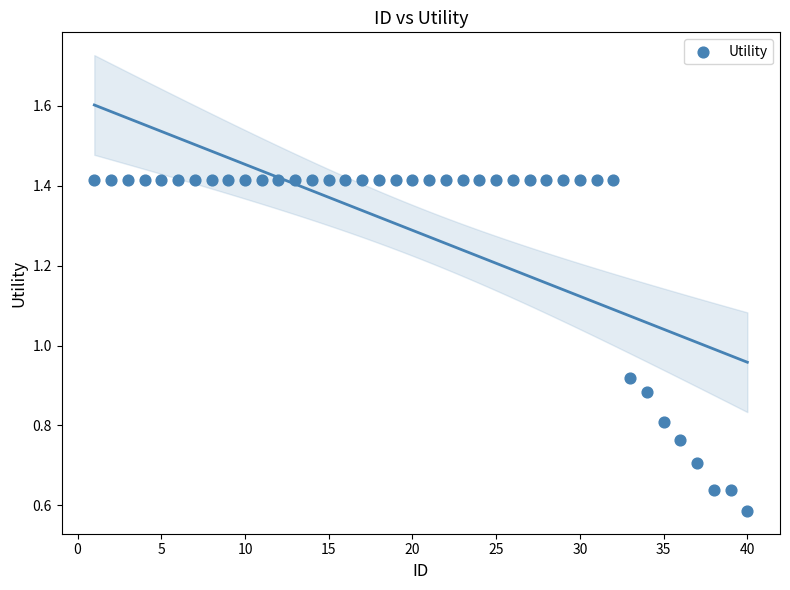

What is the range of X values (max minus min)?

39.0